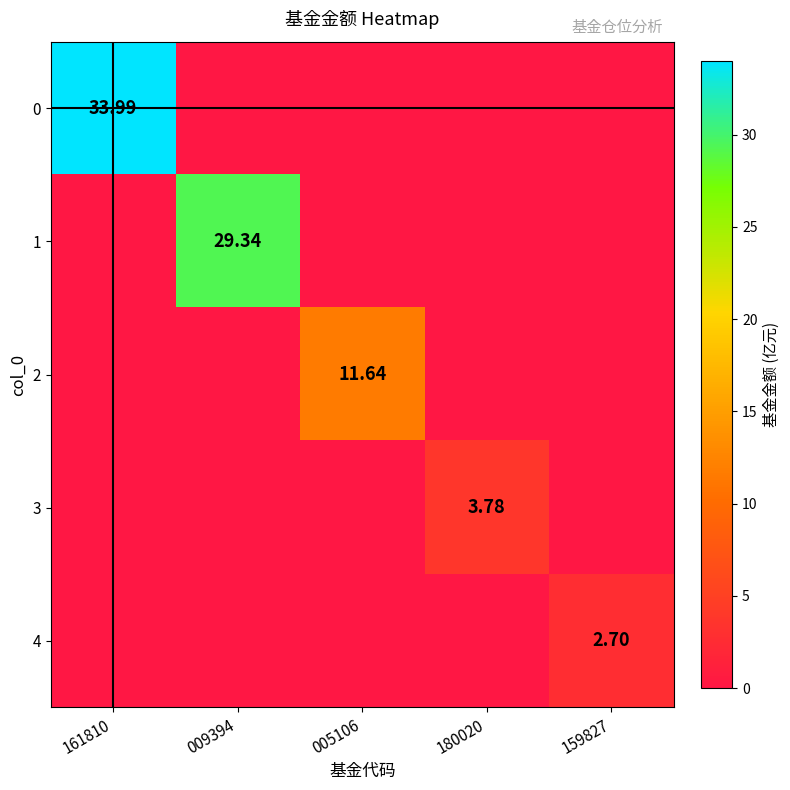

Between 161810 and 180020, which is larger?

161810